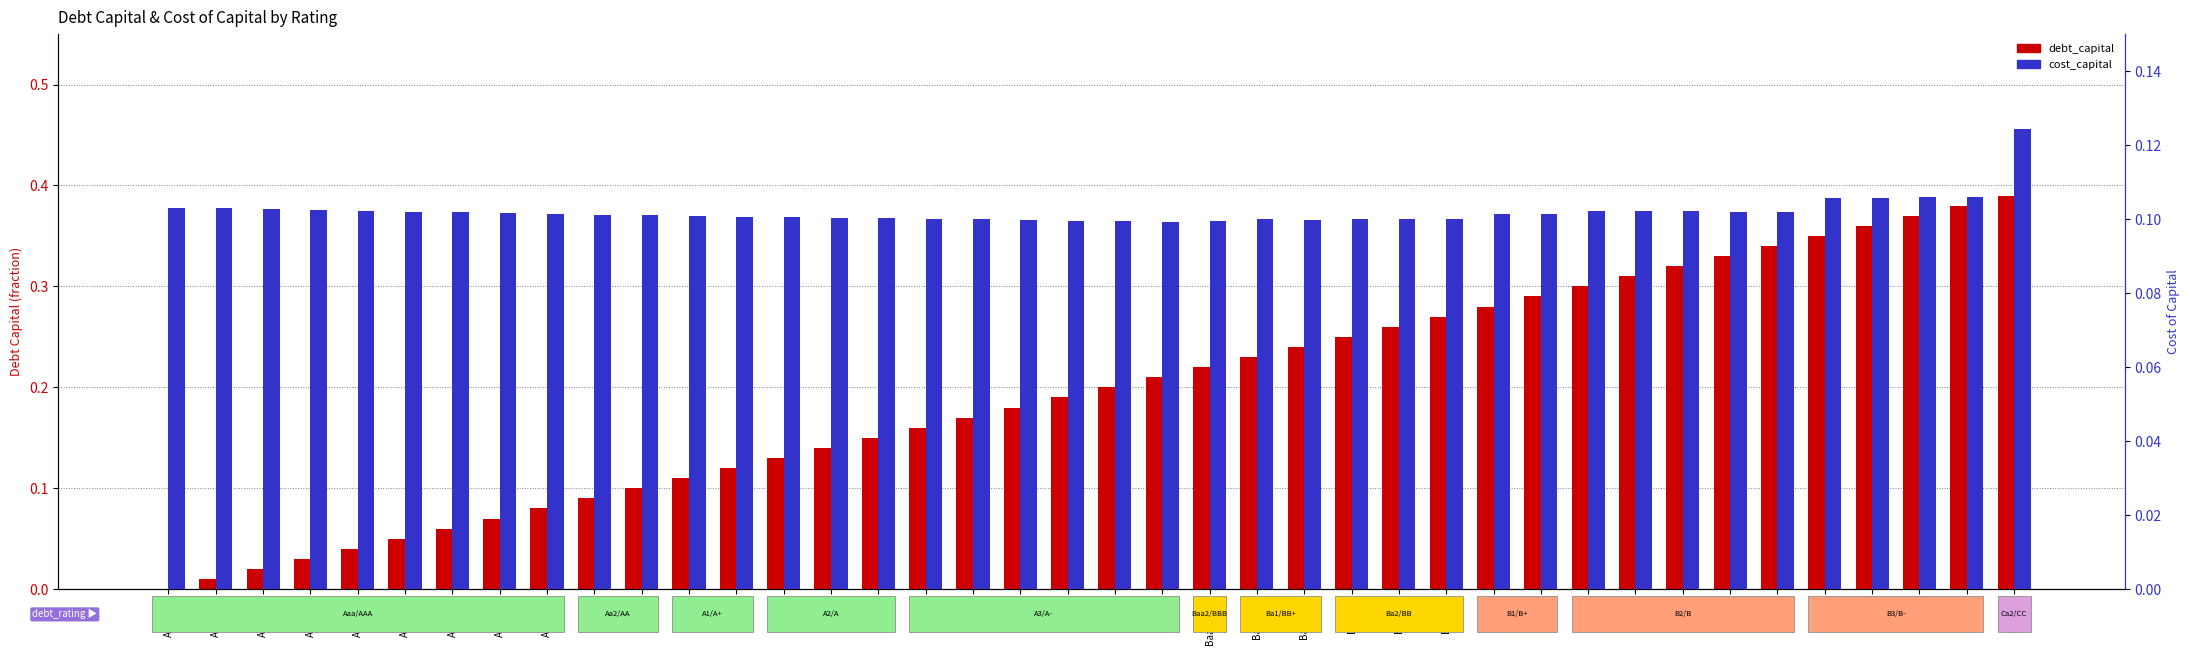

List the labels in order of debt_capital value, largest first.

Ca2/CC, B3/B-, B3/B-, B3/B-, B3/B-, B2/B, B2/B, B2/B, B2/B, B2/B, B1/B+, B1/B+, Ba2/BB, Ba2/BB, Ba2/BB, Ba1/BB+, Ba1/BB+, Baa2/BBB, A3/A-, A3/A-, A3/A-, A3/A-, A3/A-, A3/A-, A2/A, A2/A, A2/A, A1/A+, A1/A+, Aa2/AA, Aa2/AA, Aaa/AAA, Aaa/AAA, Aaa/AAA, Aaa/AAA, Aaa/AAA, Aaa/AAA, Aaa/AAA, Aaa/AAA, Aaa/AAA